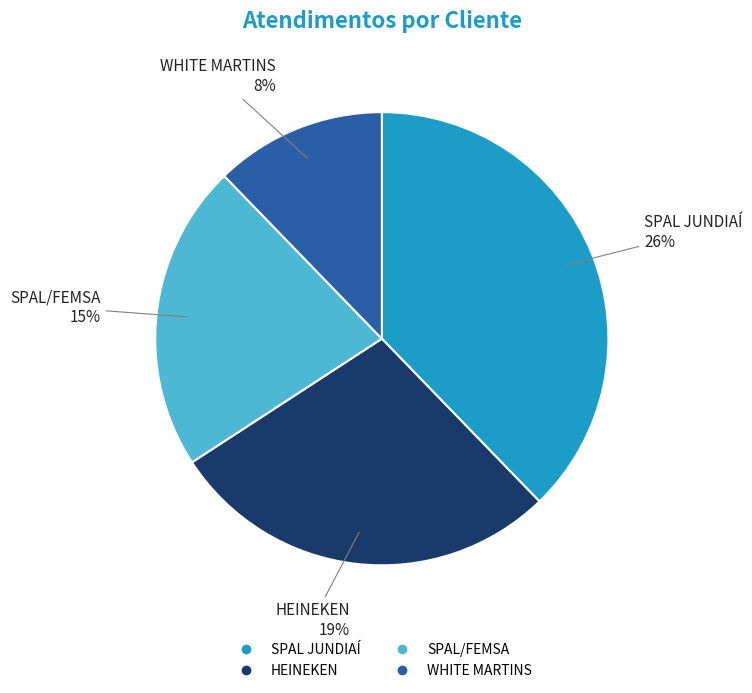

True or false: SPAL JUNDIAÍ accounts for 47% of the total.

False